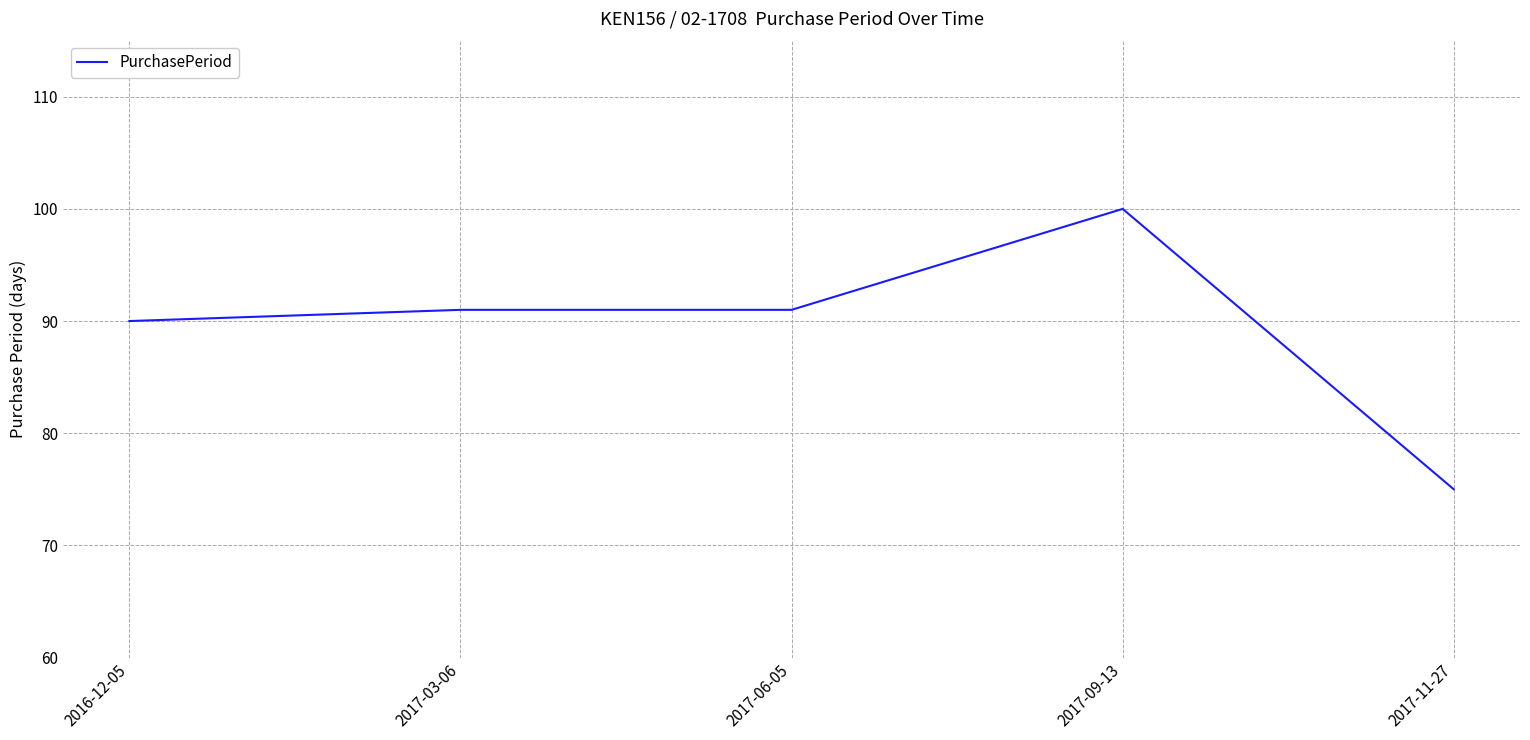

What is the difference between the maximum and second lowest values?

10